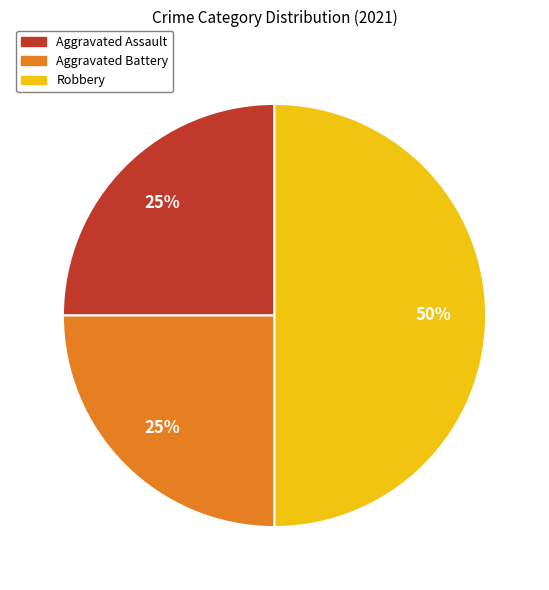

How many segments does this pie chart have?

3